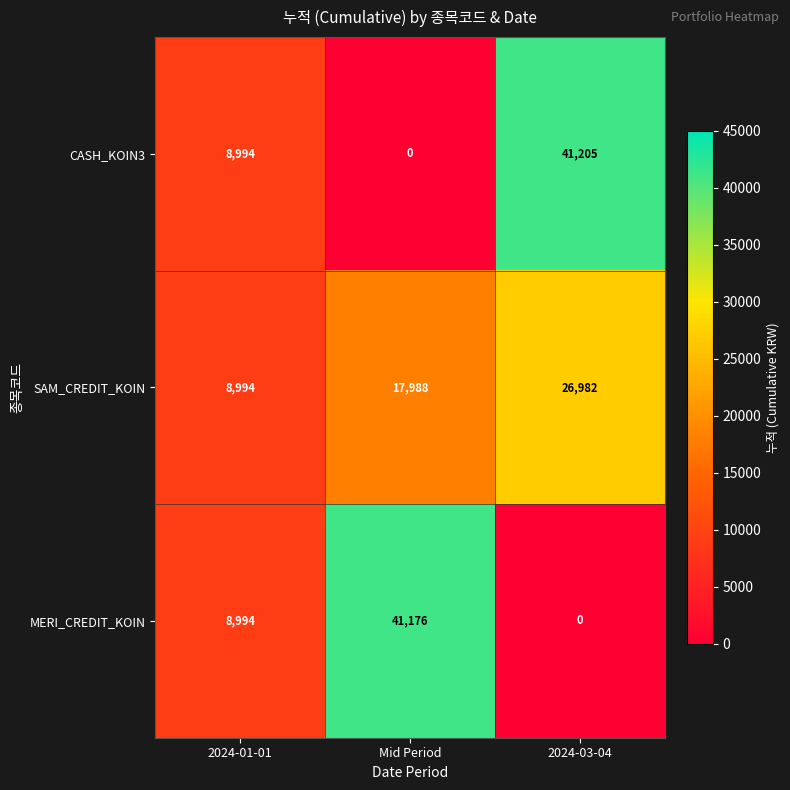

Which series has the largest total across all categories?

SAM_CREDIT_KOIN